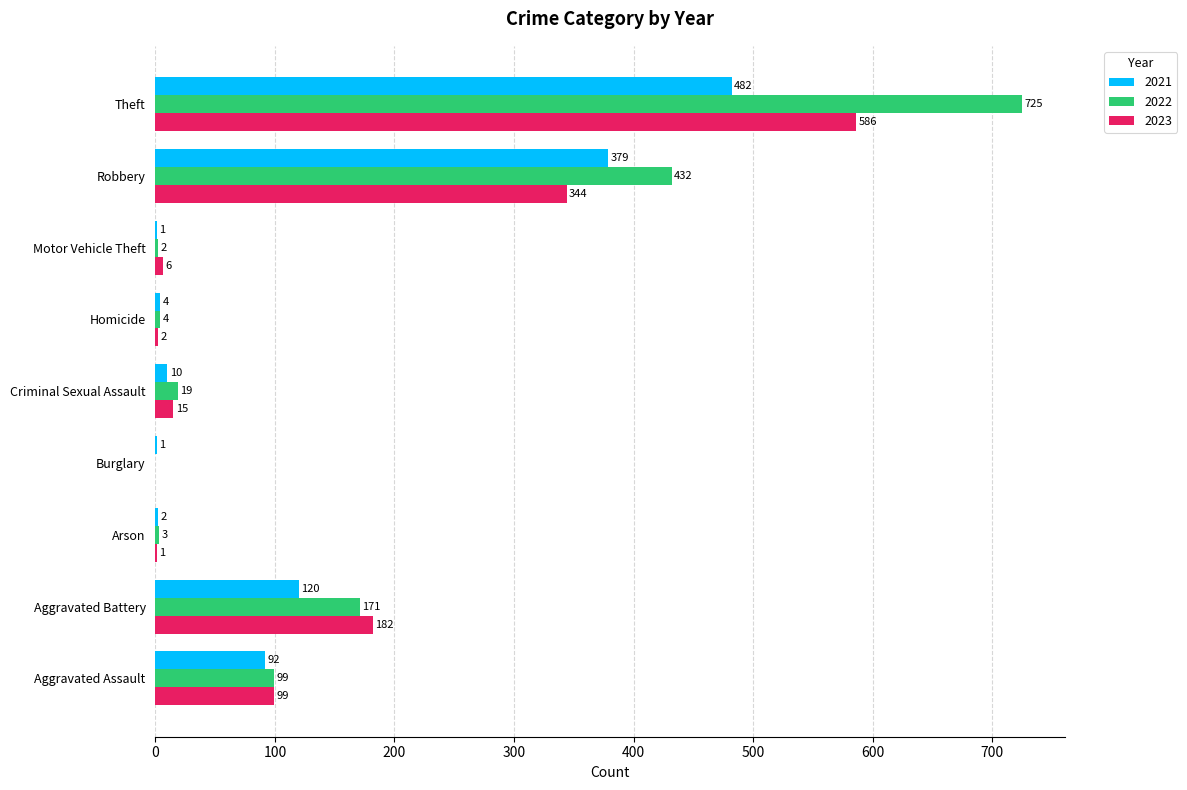

What is the approximate value of 2023 at Criminal Sexual Assault?

15